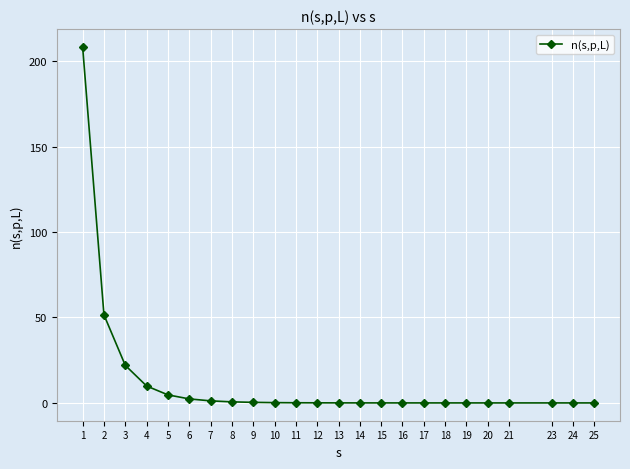

What is the maximum value shown in the chart?

208.3